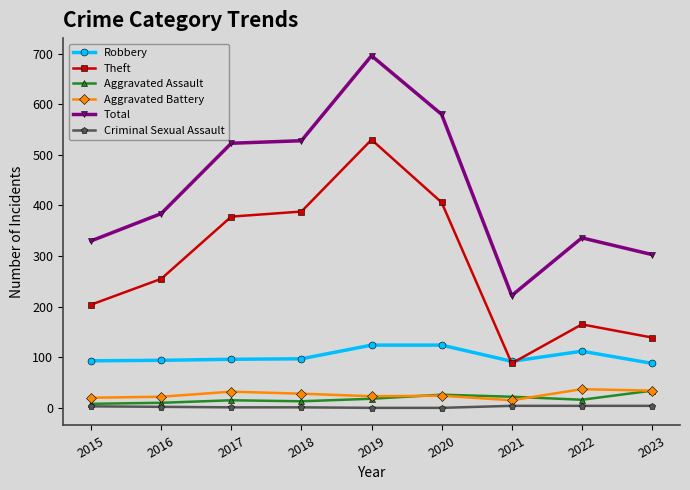

True or false: Total has a value of 590 at 2022.

False